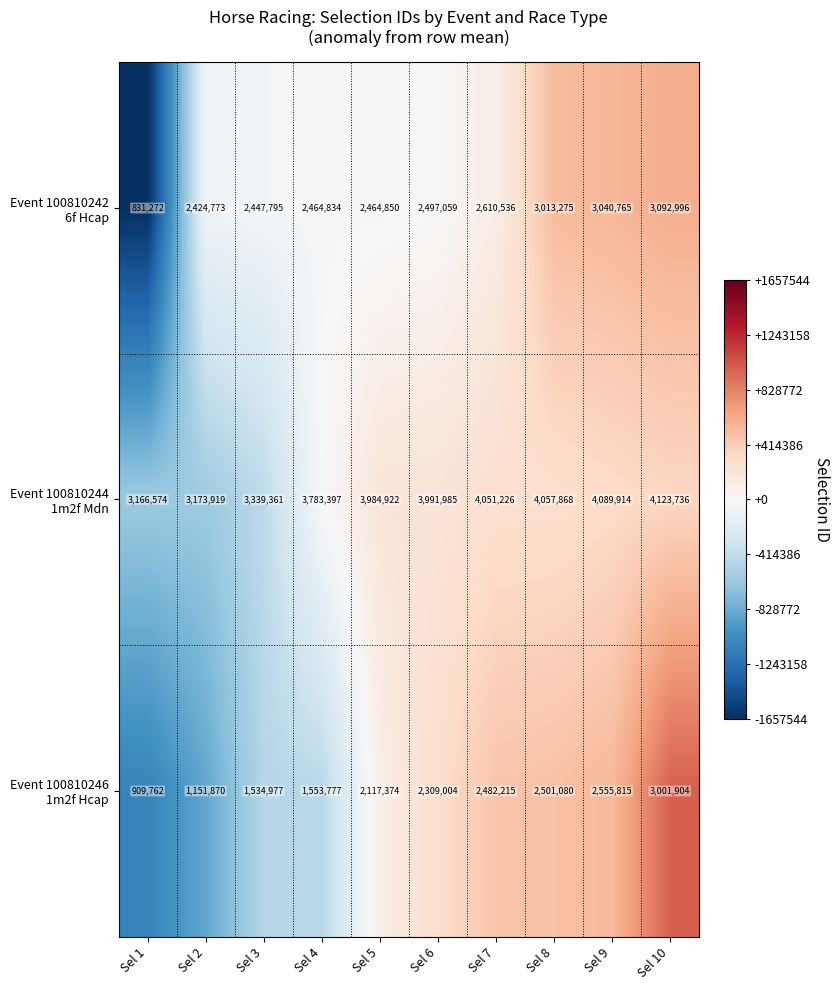

Which category has the highest value across all series?

Sel 10